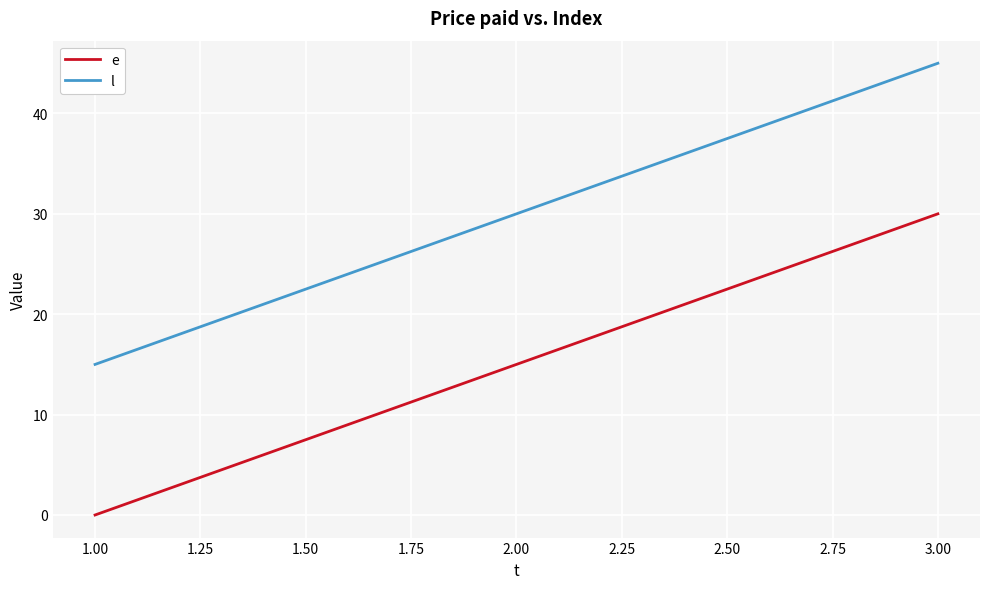

How many lines are shown in the chart?

2